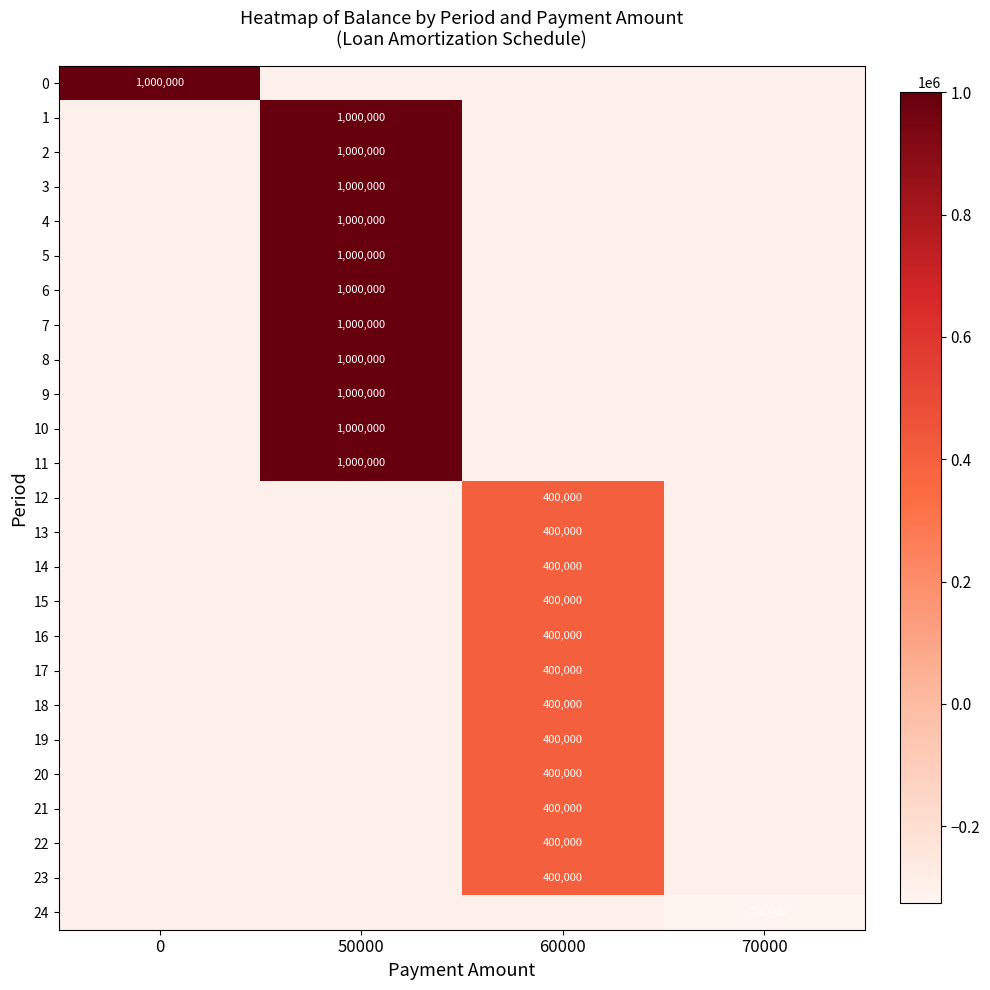

The value of 20 at 60000 is 540027. True or false?

False